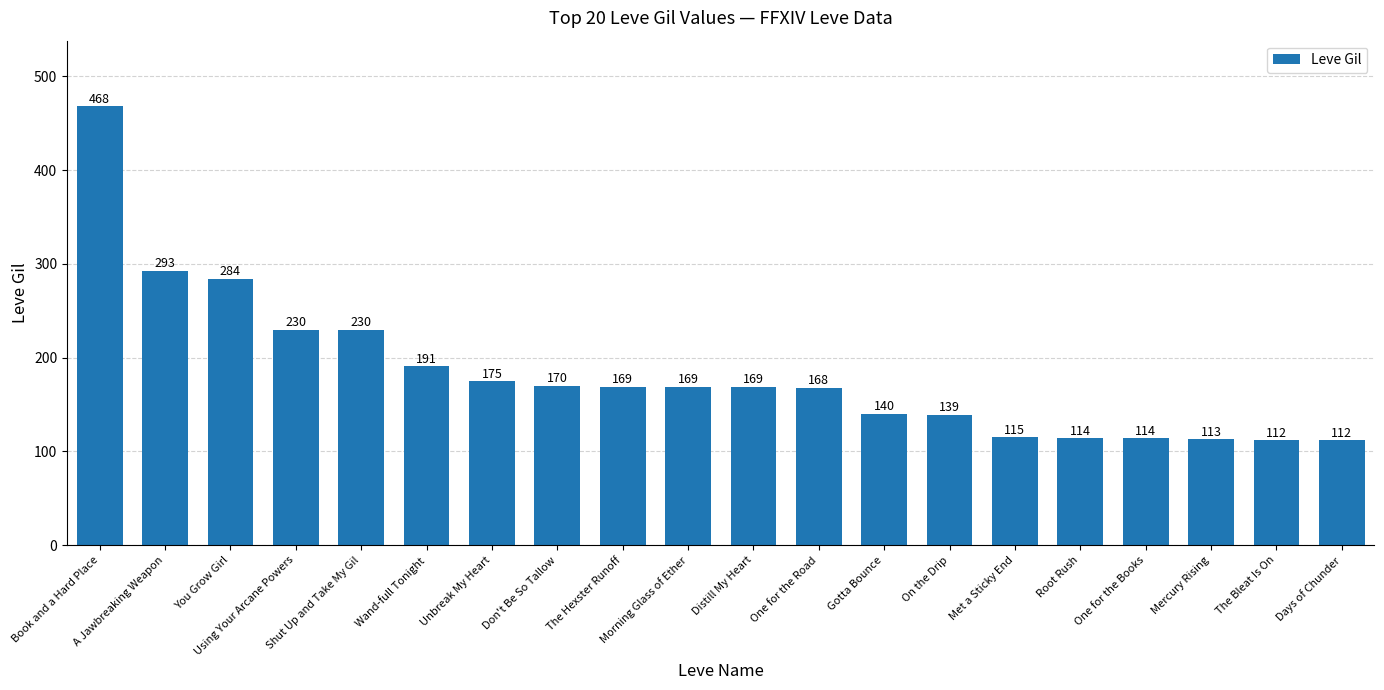

What is the minimum value shown in the chart?

112